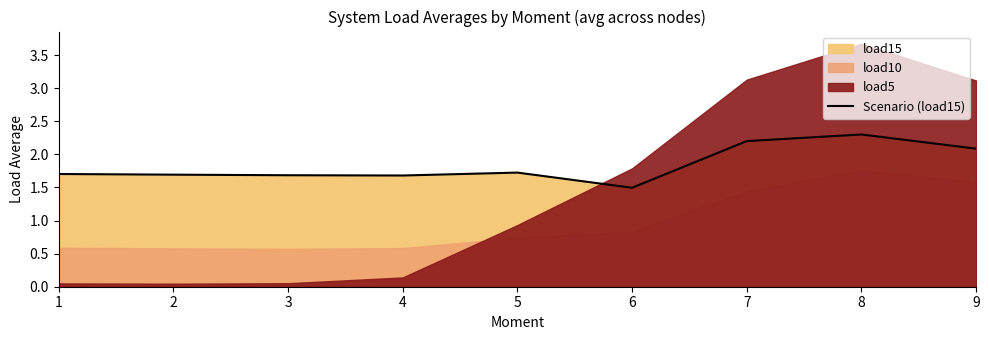

How many points are higher than both their immediate neighbors (excluding endpoints)?

2